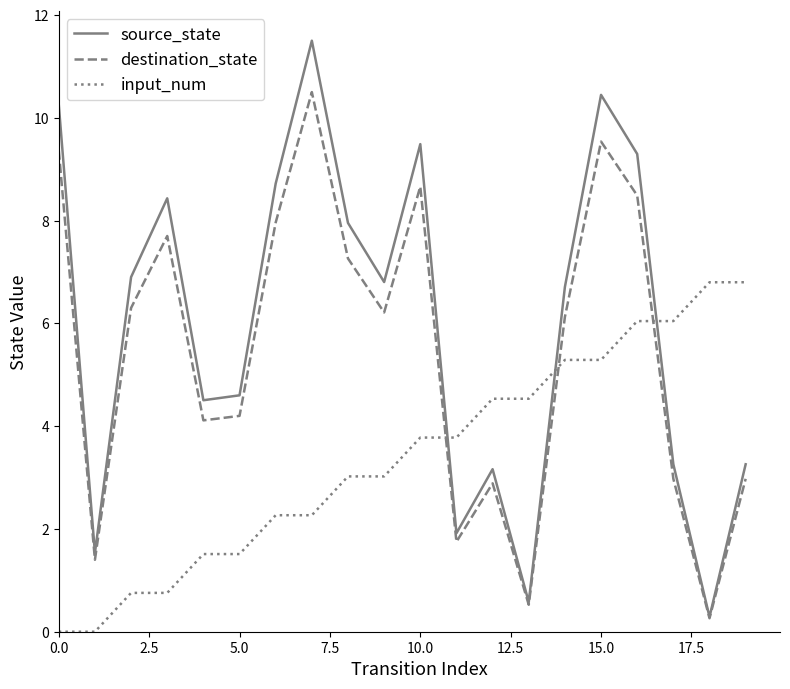

Which series has the largest total across all categories?

source_state